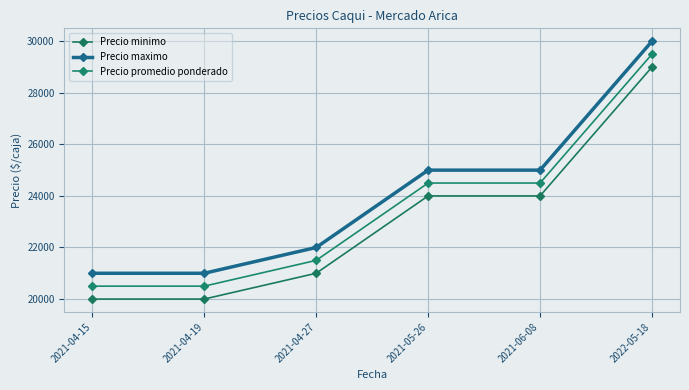

What is the value of the Precio minimo point at the 1st from the left?

20000